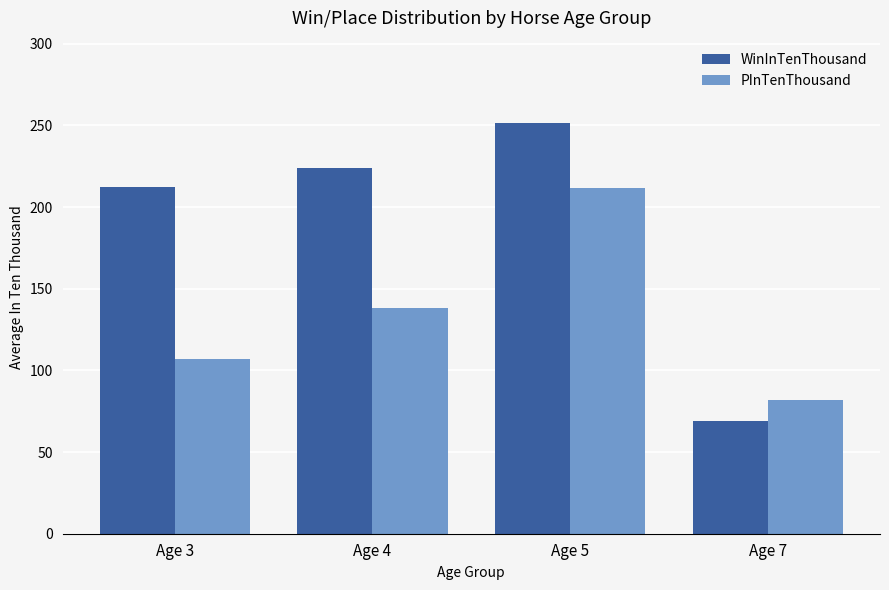

How many categories are shown in the chart?

4